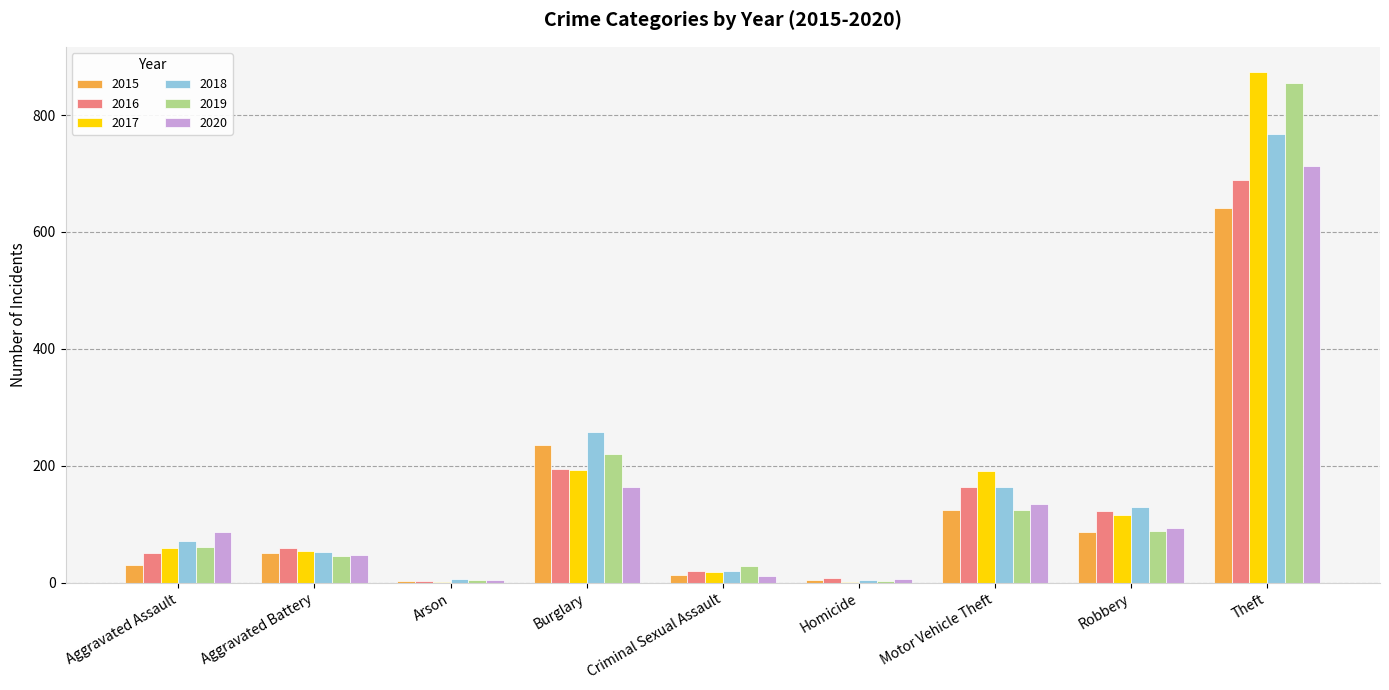

Count the number of data series in this chart.

6